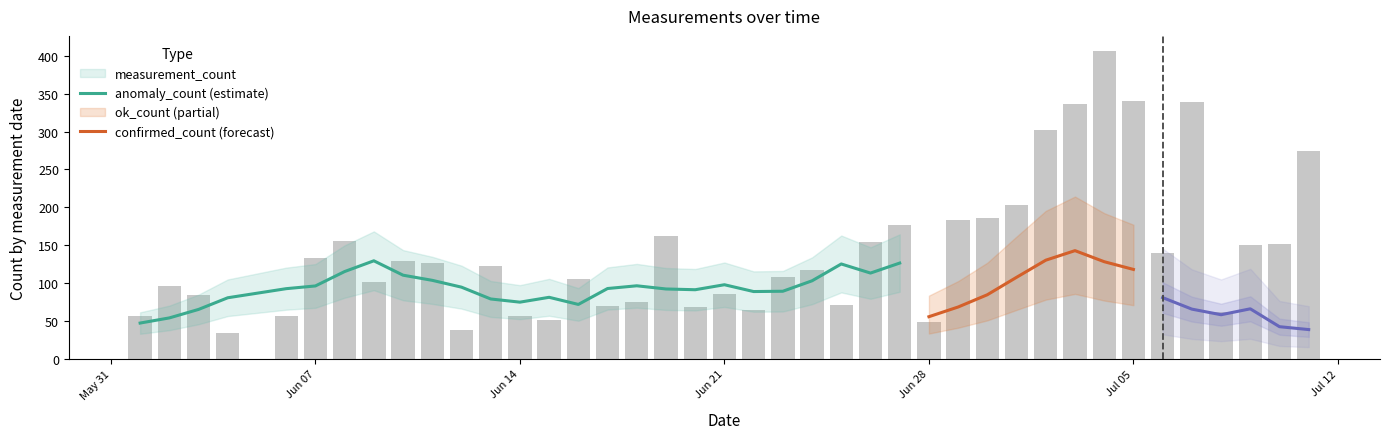

True or false: measurement_count has a value of 133 at 2021-06-07.

True